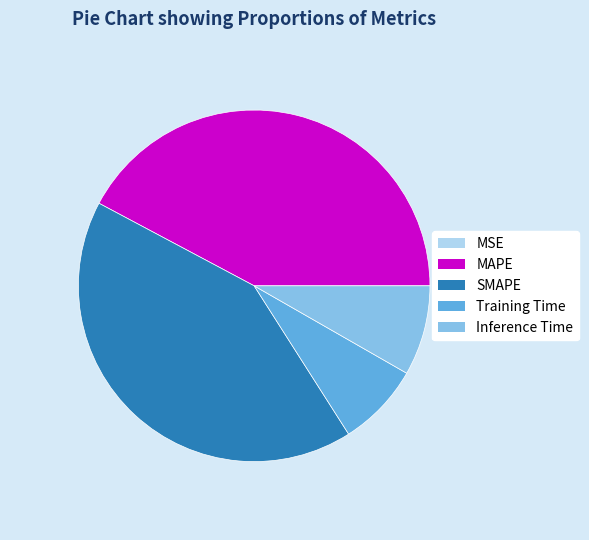

Is it true that Training Time is 8% of the pie?

True